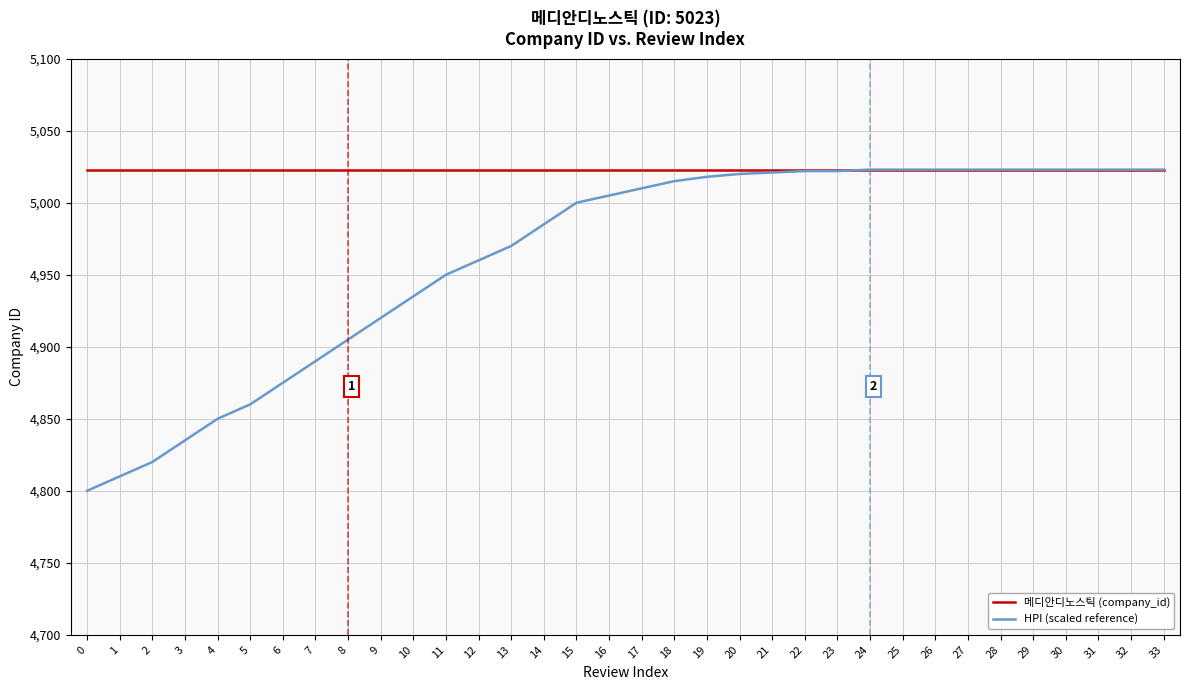

What is the difference between the second highest and second lowest values in the HPI (scaled reference) series?

213